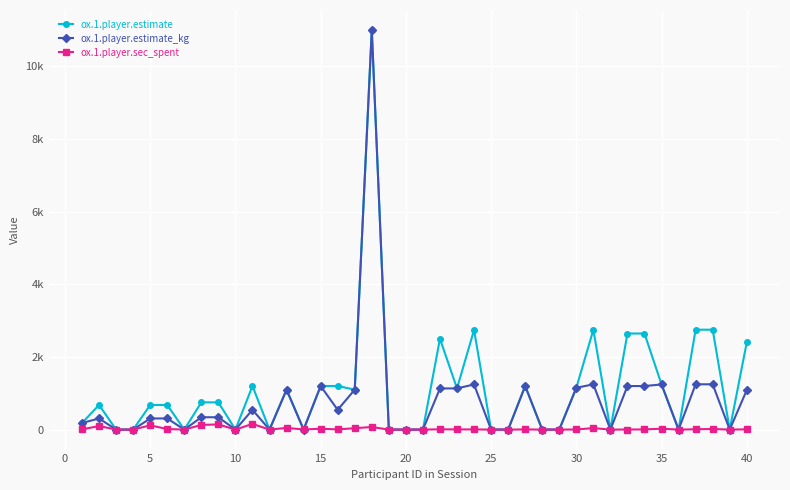

Is this an area chart (filled region under the line)?

No